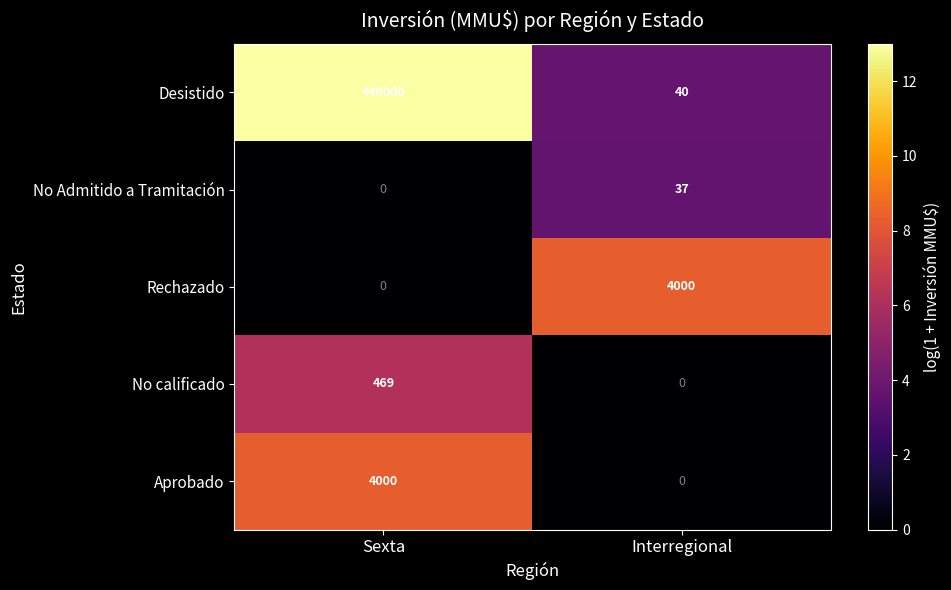

At which label does No Admitido a Tramitación reach its peak?

Interregional